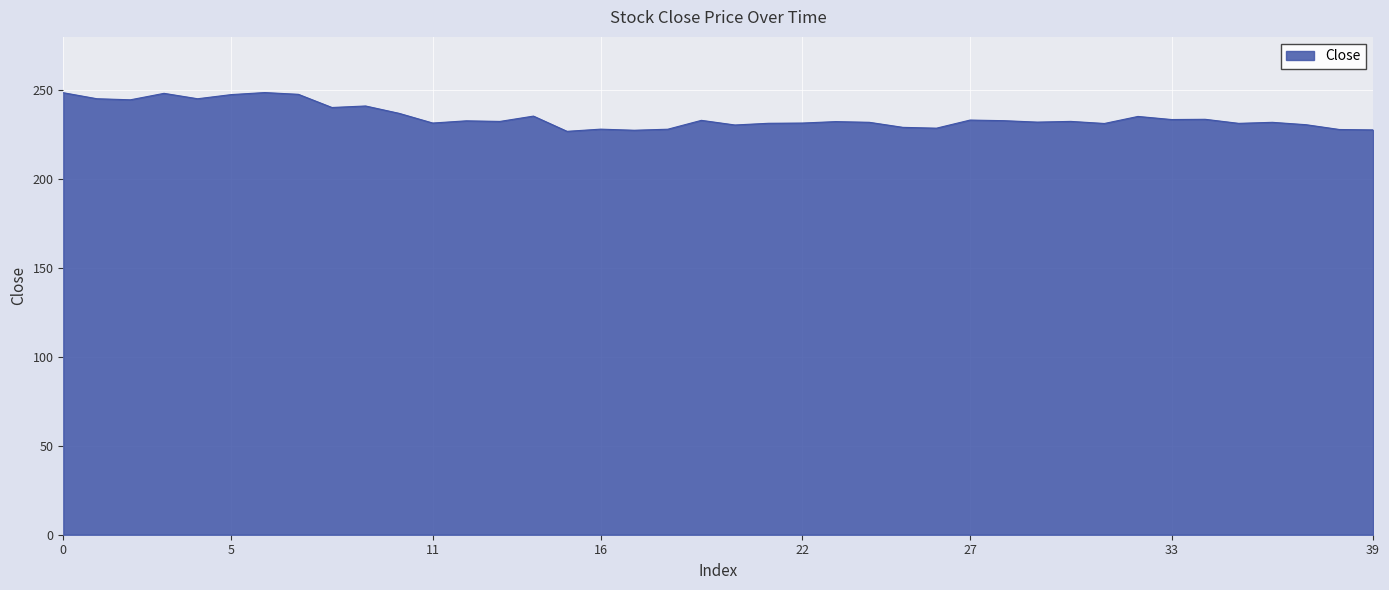

What is the difference between the maximum and minimum values?

21.8